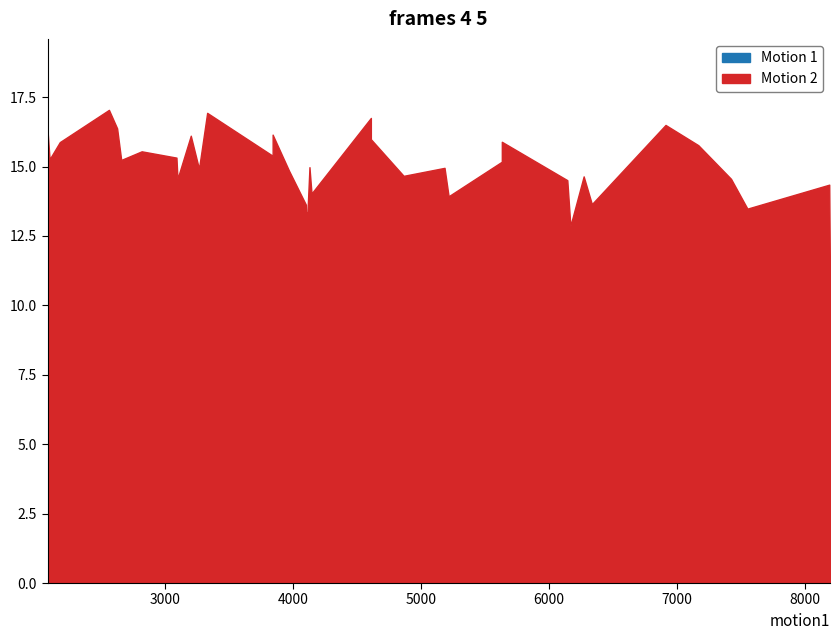

True or false: Motion 2 and Motion 1 cross at least once.

False